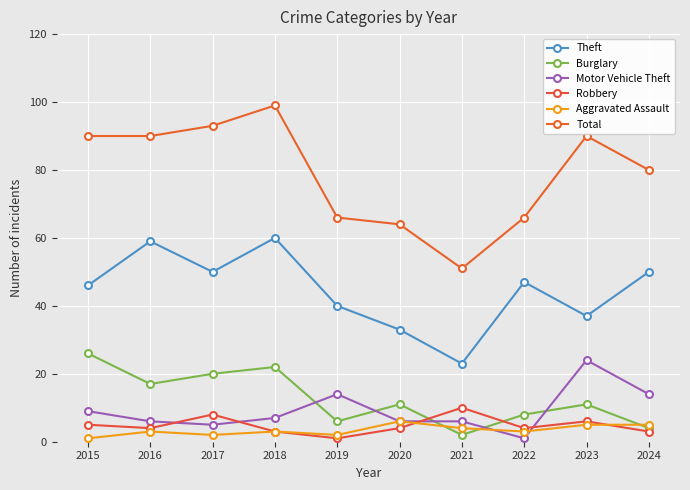

Between 2016 and 2023, which is larger?

2016